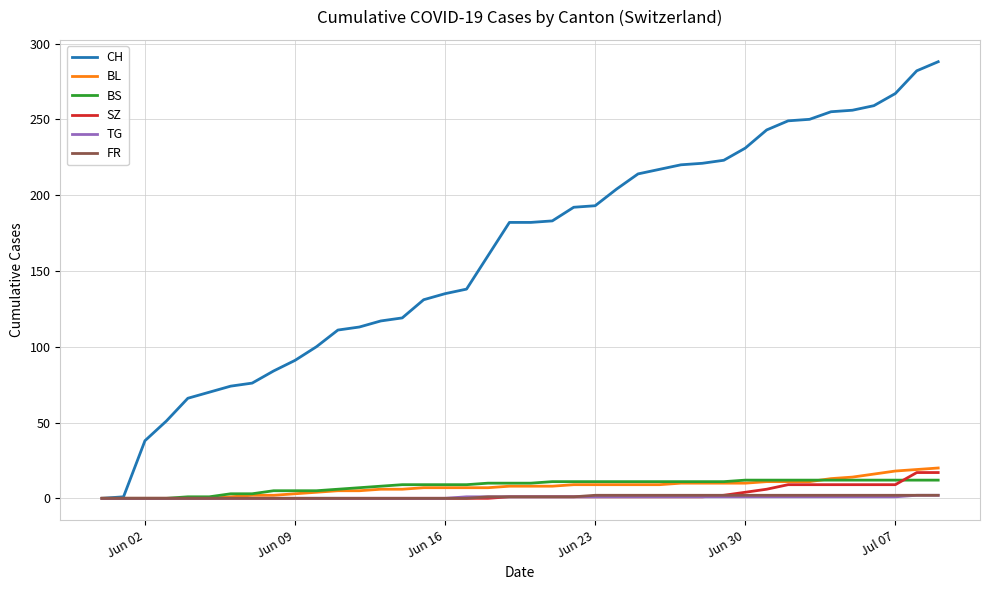

Which series has the largest total across all categories?

CH